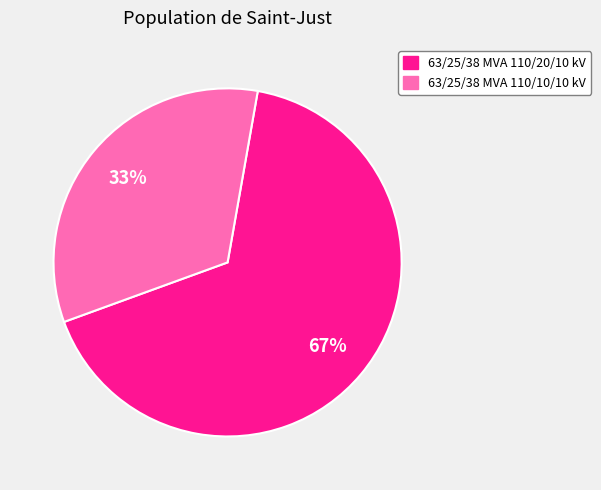

Combined, do 63/25/38 MVA 110/10/10 kV and 63/25/38 MVA 110/20/10 kV account for over 50%?

Yes